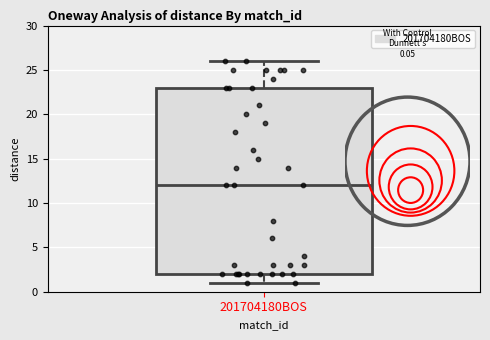

Where is the upper edge of the box for 201704180BOS on the y-axis? The values are not printed on the chart, so give them approximately, as read against the axis.

23